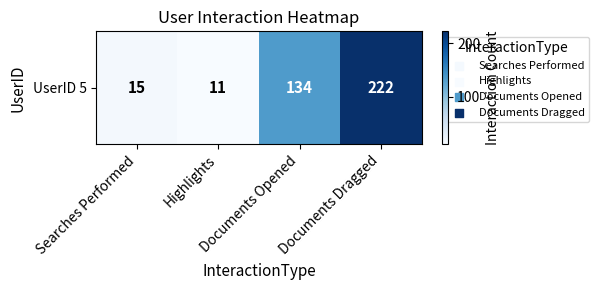

Rank the categories by value from lowest to highest.

Highlights, Searches Performed, Documents Opened, Documents Dragged